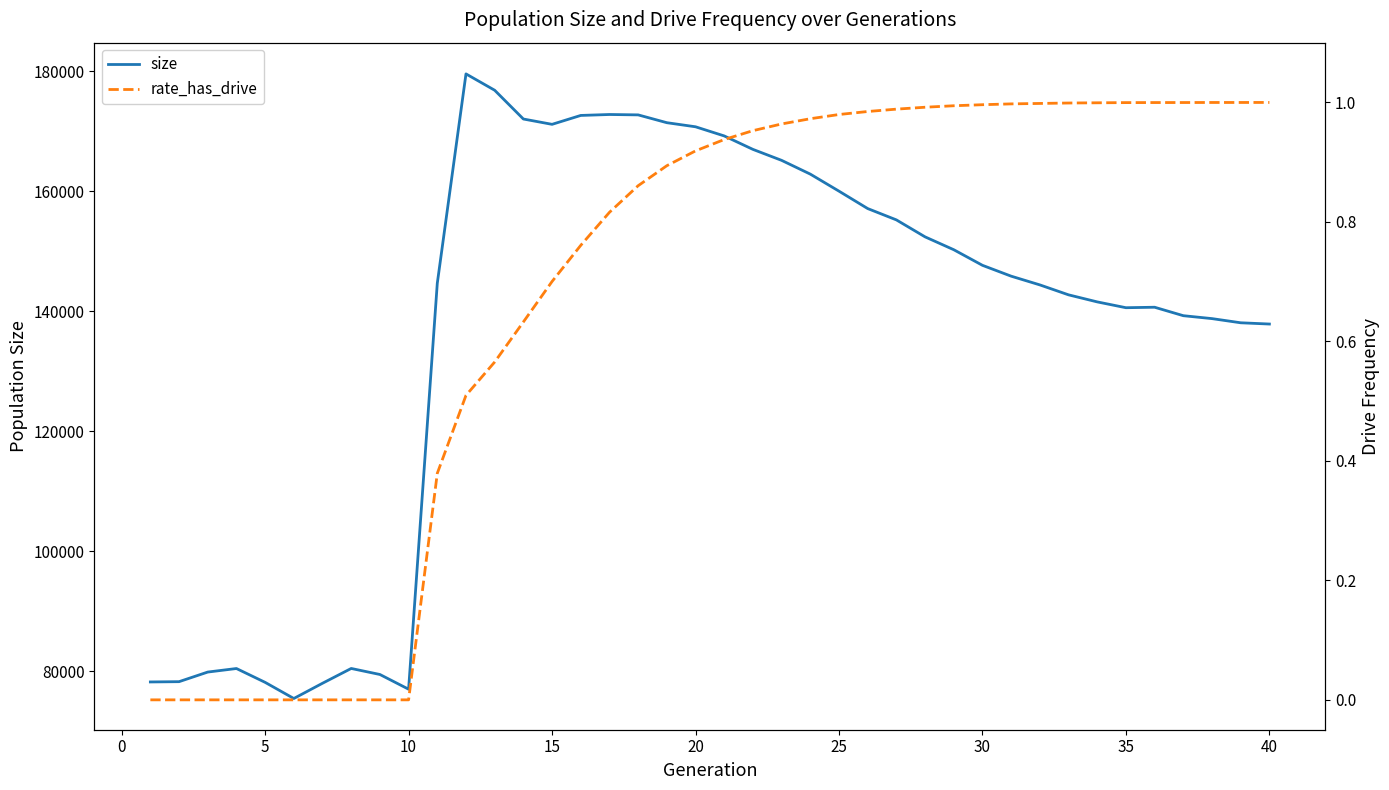

Reading left to right, transcribe all the data shown in this chart.

size: 78207.0	78254.0	79856.0	80446.0	78139.0	75450.0	77991.0	80456.0	79451.0	76998.0	144656.0	179562.0	176836.0	172042.0	171154.0	172638.0	172794.0	172730.0	171428.0	170746.0	169222.0	166980.0	165150.0	162856.0	160015.0	157115.0	155226.0	152397.0	150254.0	147654.0	145846.0	144391.0	142734.0	141558.0	140588.0	140667.0	139258.0	138771.0	138076.0	137866.0
rate_has_drive: 0.0	0.0	0.0	0.0	0.0	0.0	0.0	0.0	0.0	0.0	0.4	0.5	0.6	0.6	0.7	0.8	0.8	0.9	0.9	0.9	0.9	1.0	1.0	1.0	1.0	1.0	1.0	1.0	1.0	1.0	1.0	1.0	1.0	1.0	1.0	1.0	1.0	1.0	1.0	1.0